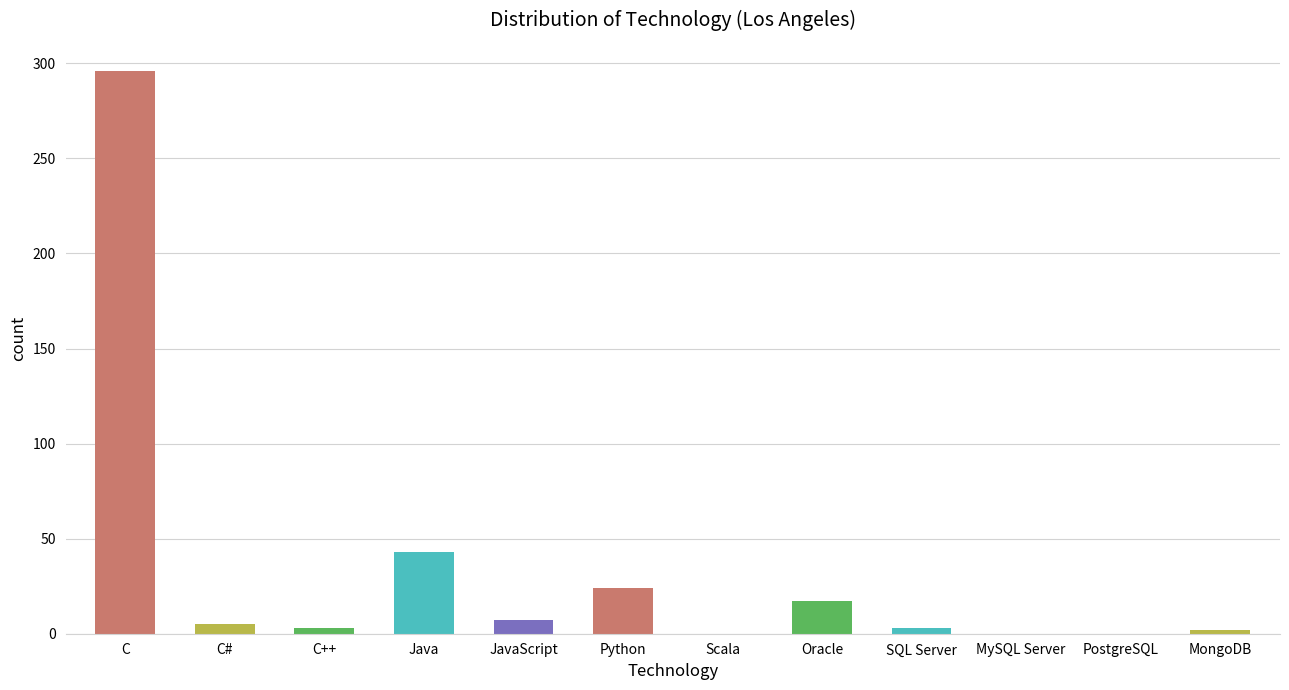

What is the sum of all values?

400